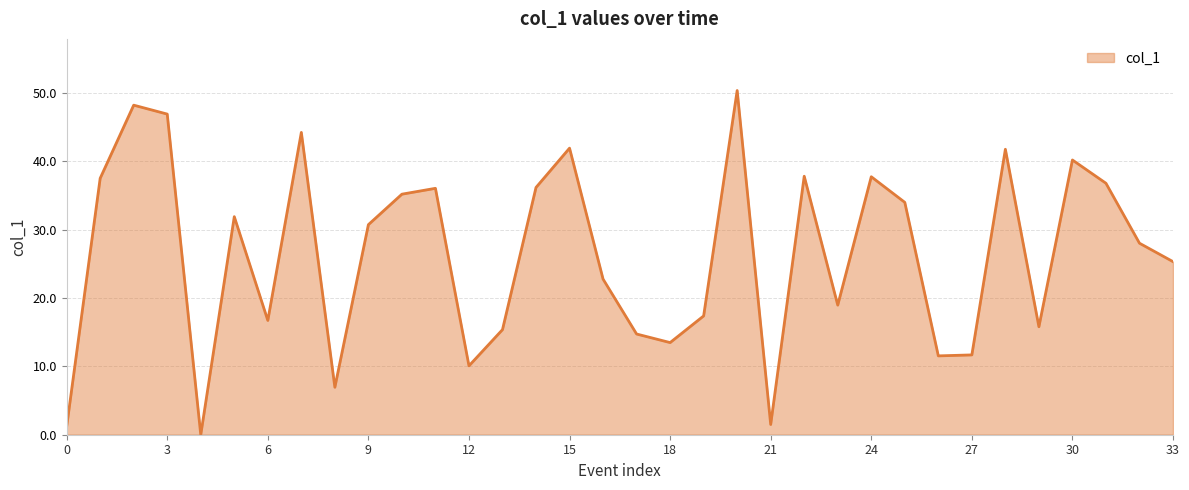

How many interior local valleys (lower than both neighbors) does the data have?

9